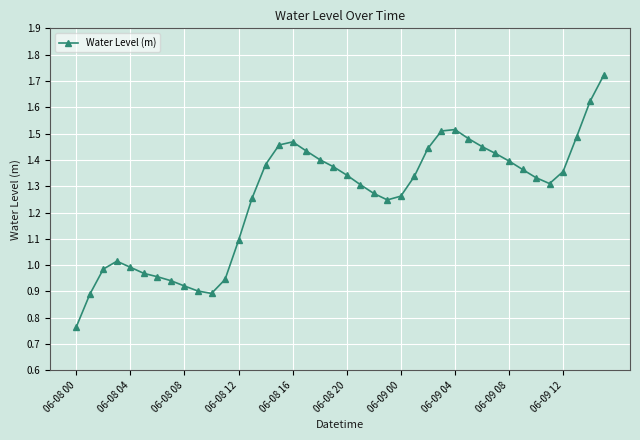

True or false: the data has more than 1 interior local peaks.

True